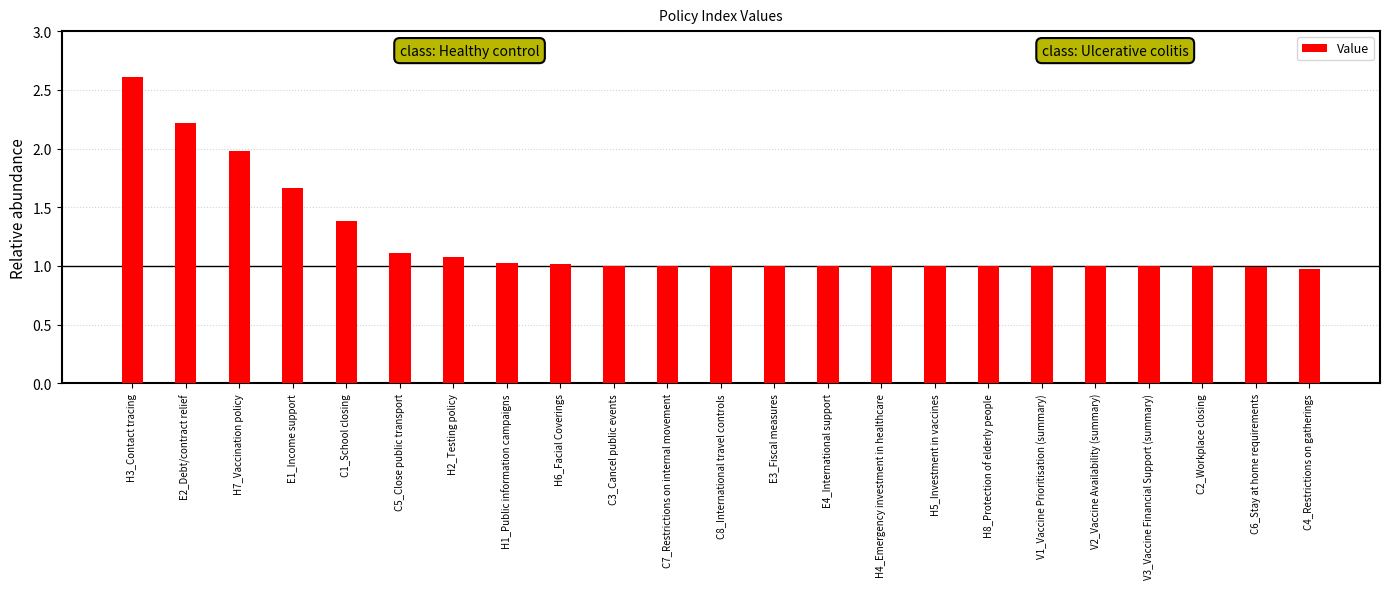

Is it true that the value at H6_Facial Coverings is 1.0?

True